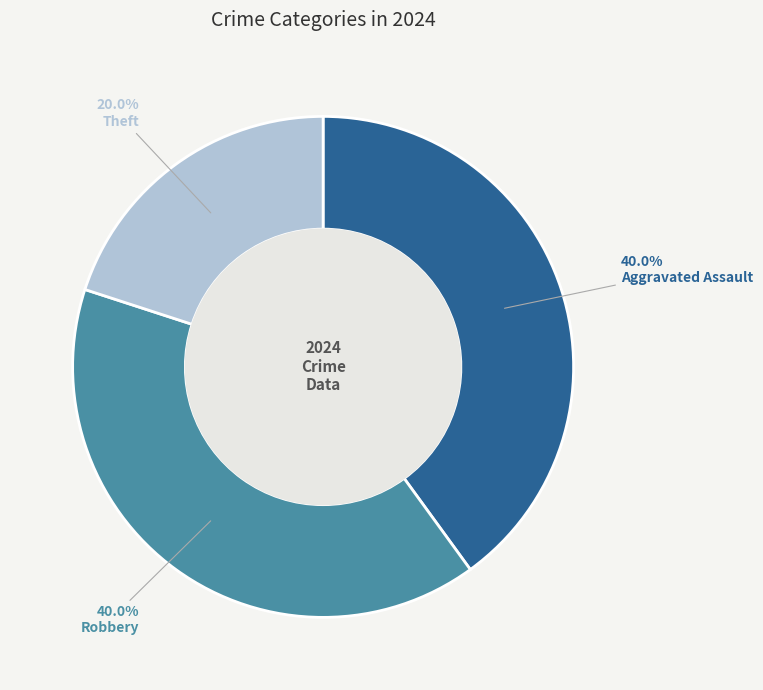

What percentage is NOT represented by Theft?

80.0%